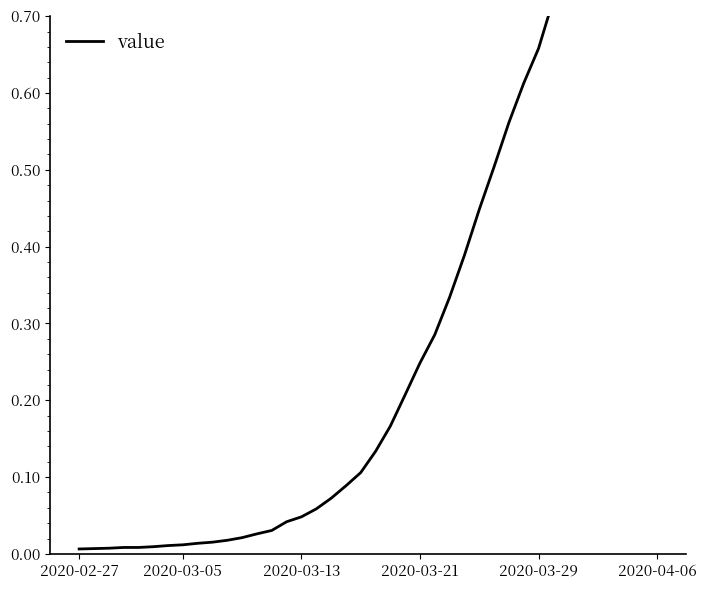

What position from the left is 38?

39